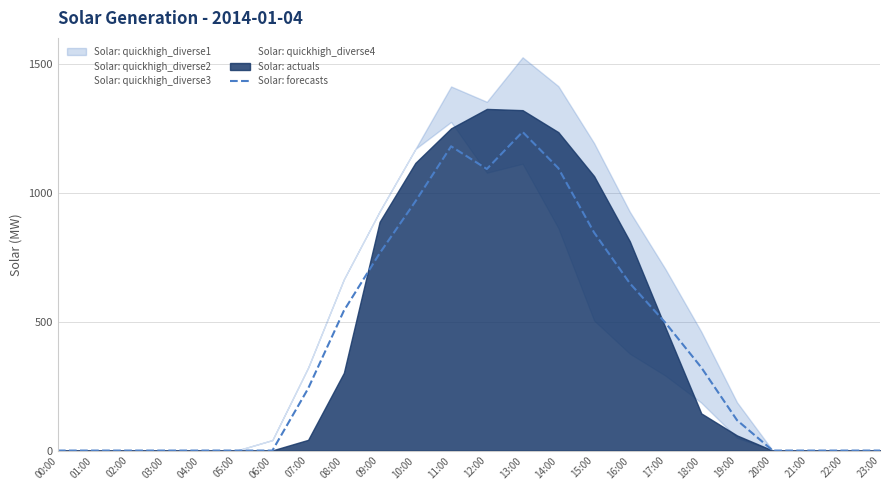

Reading left to right, what are all the values shown in this chart?

00:00=0.0	01:00=0.0	02:00=0.0	03:00=0.0	04:00=0.0	05:00=0.0	06:00=0.0	07:00=240.3	08:00=542.1	09:00=764.5	10:00=965.7	11:00=1179.7	12:00=1091.7	13:00=1235.5	14:00=1095.0	15:00=845.6	16:00=648.7	17:00=494.9	18:00=322.2	19:00=117.7	20:00=0.0	21:00=0.0	22:00=0.0	23:00=0.0